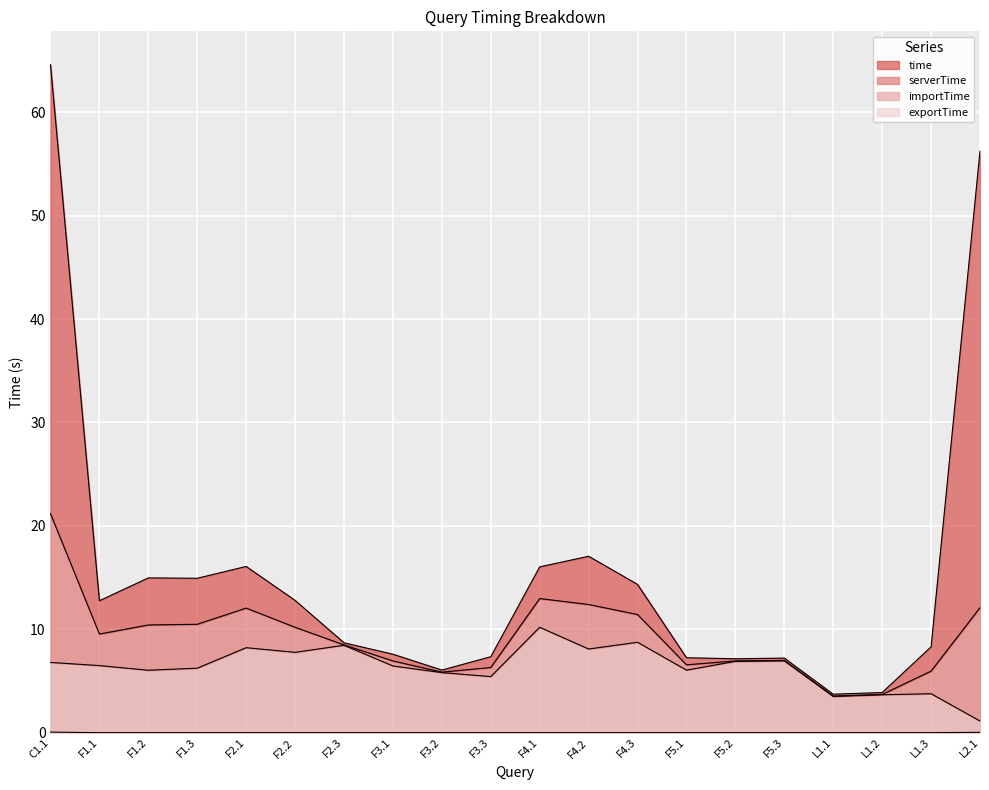

True or false: exportTime and time intersect in this chart.

False